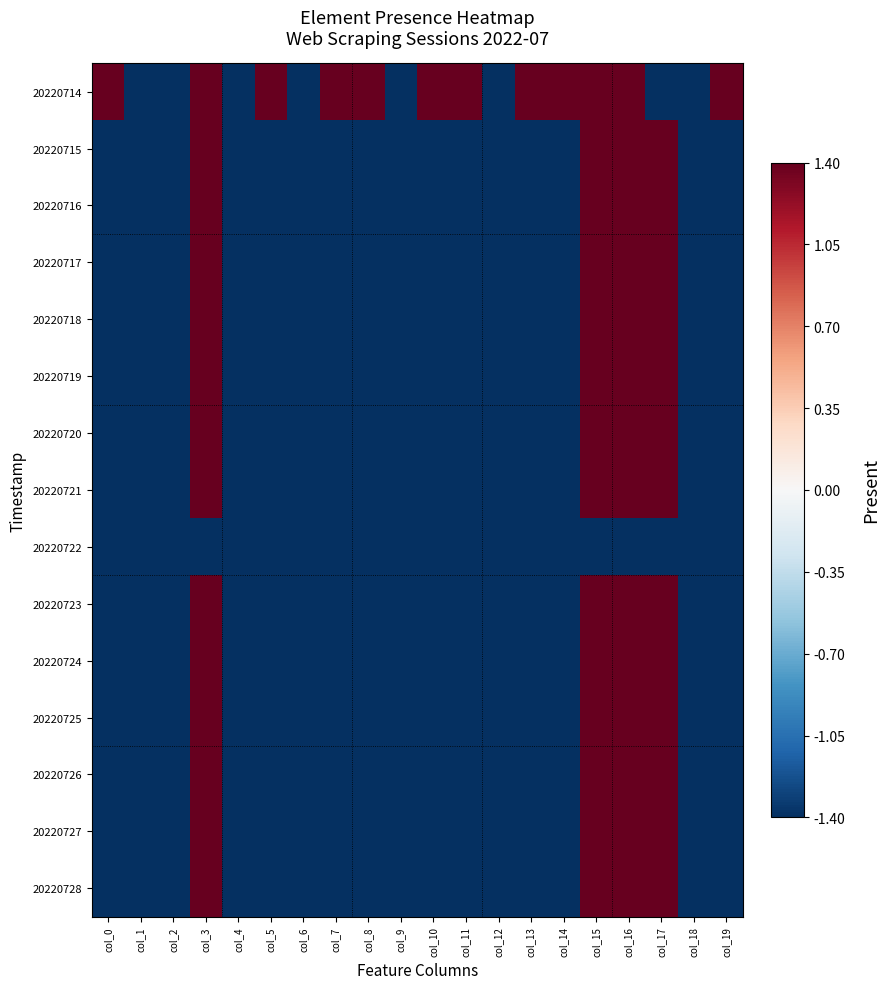

At which category does the chart reach its minimum across all series?

col_1